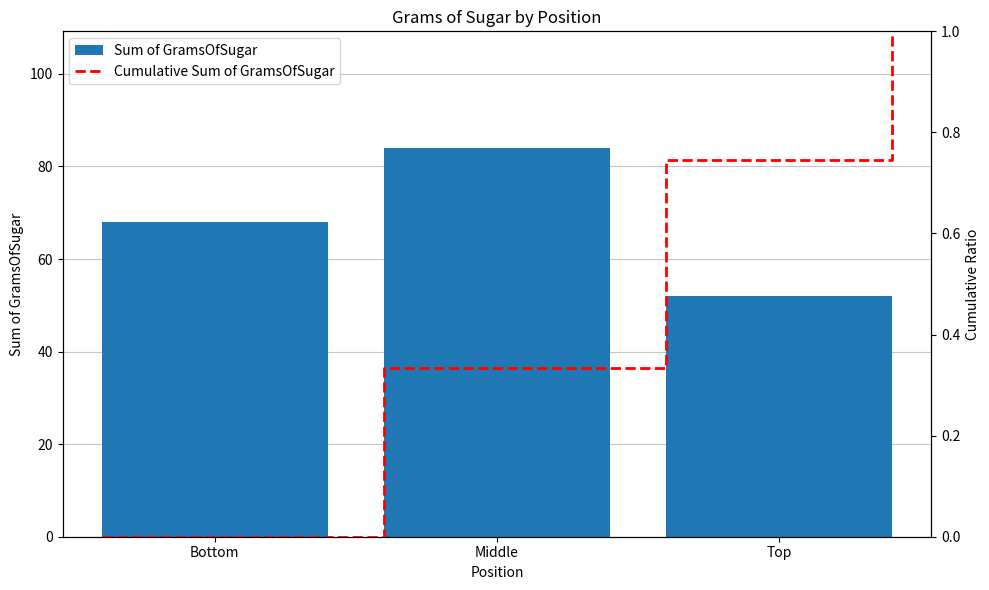

Which category has the highest value across all series?

Middle